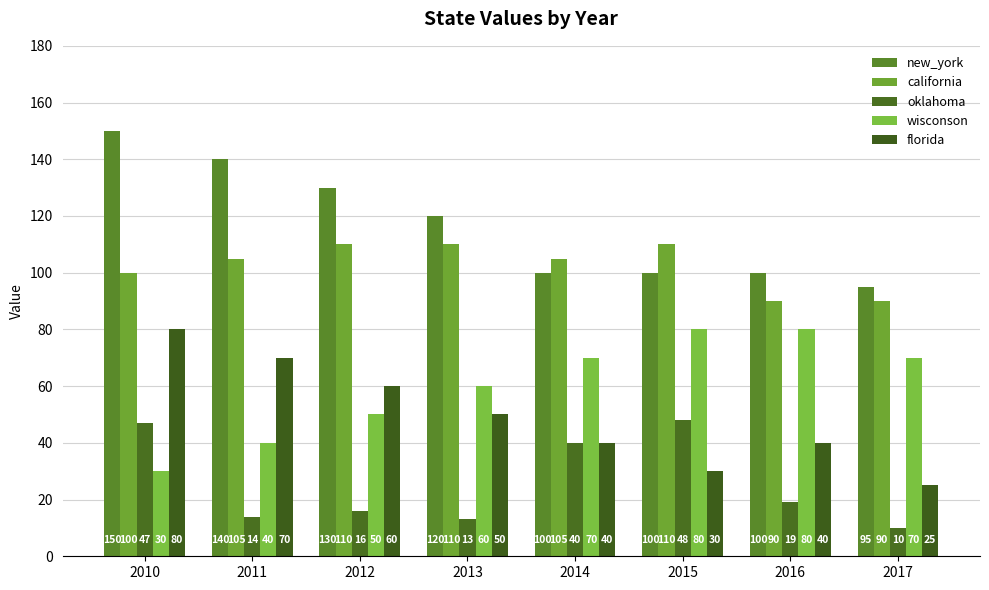

Read the oklahoma value at 2010, to the nearest 10.

50